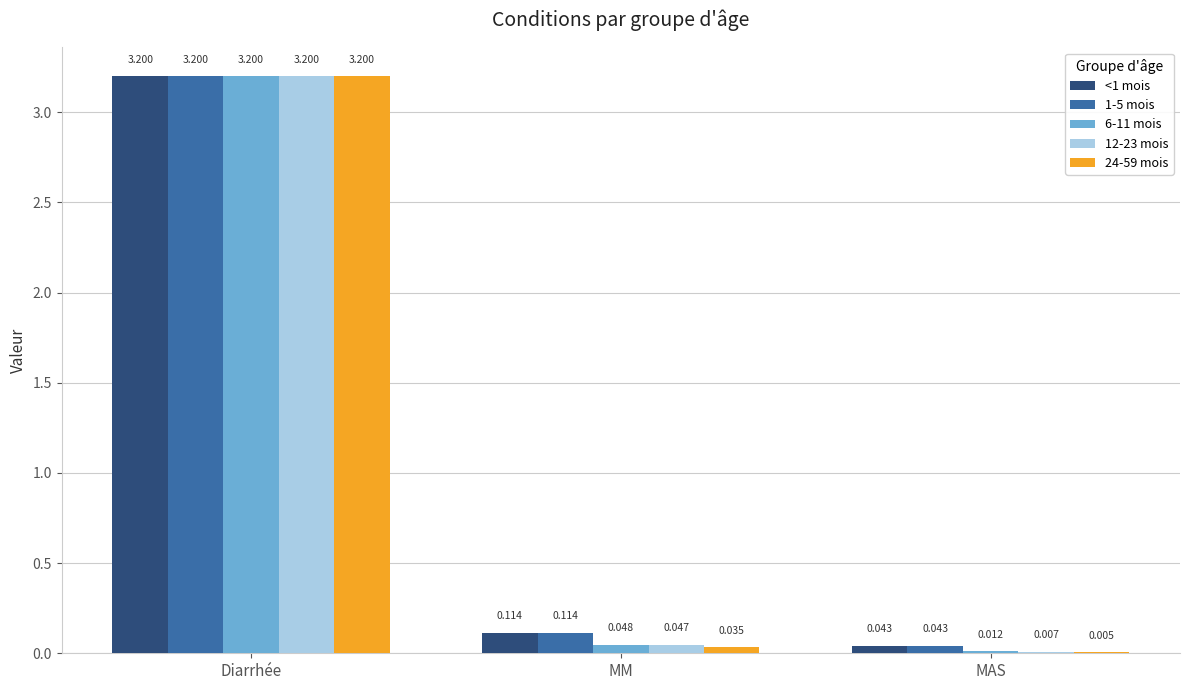

Which category has the highest value across all series?

Diarrhée